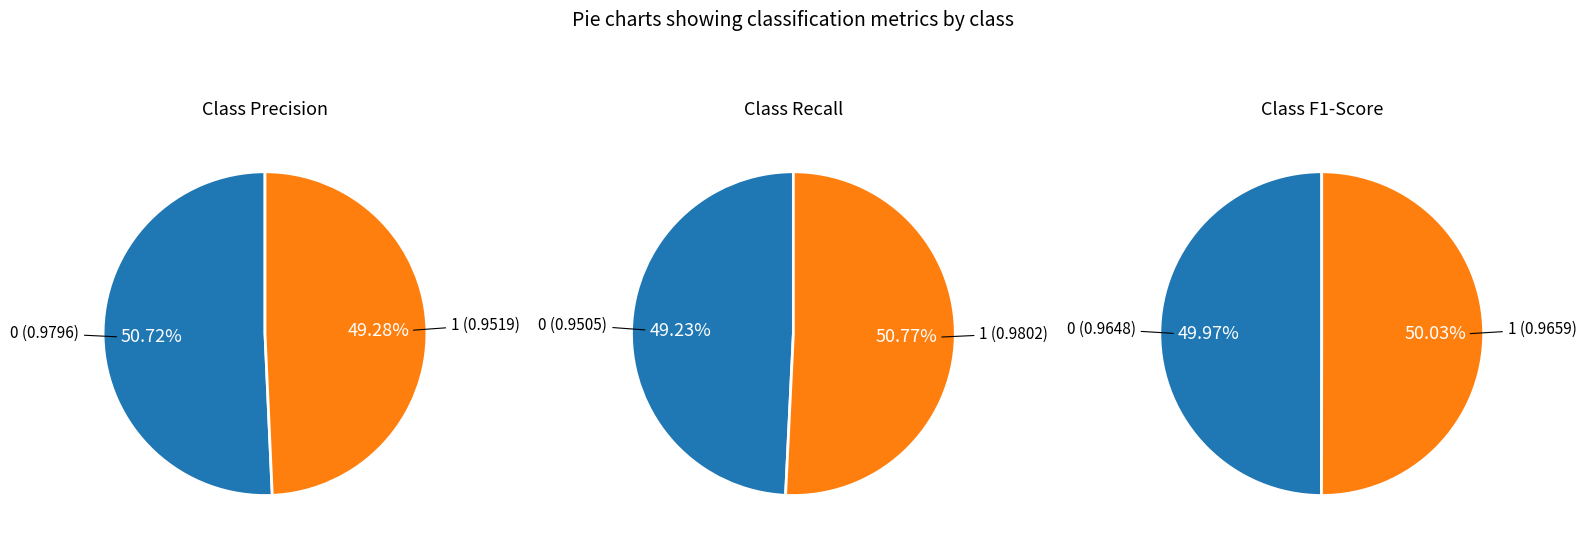

What portion of the pie excludes 1?

50.7%